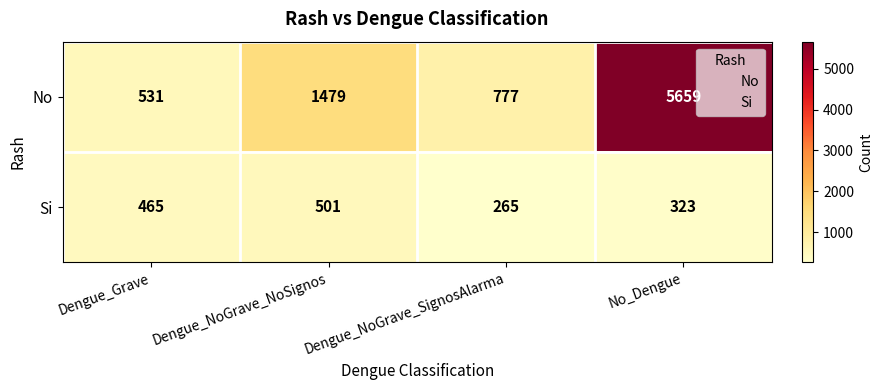

True or false: No has a value of 777 at Dengue_NoGrave_SignosAlarma.

True